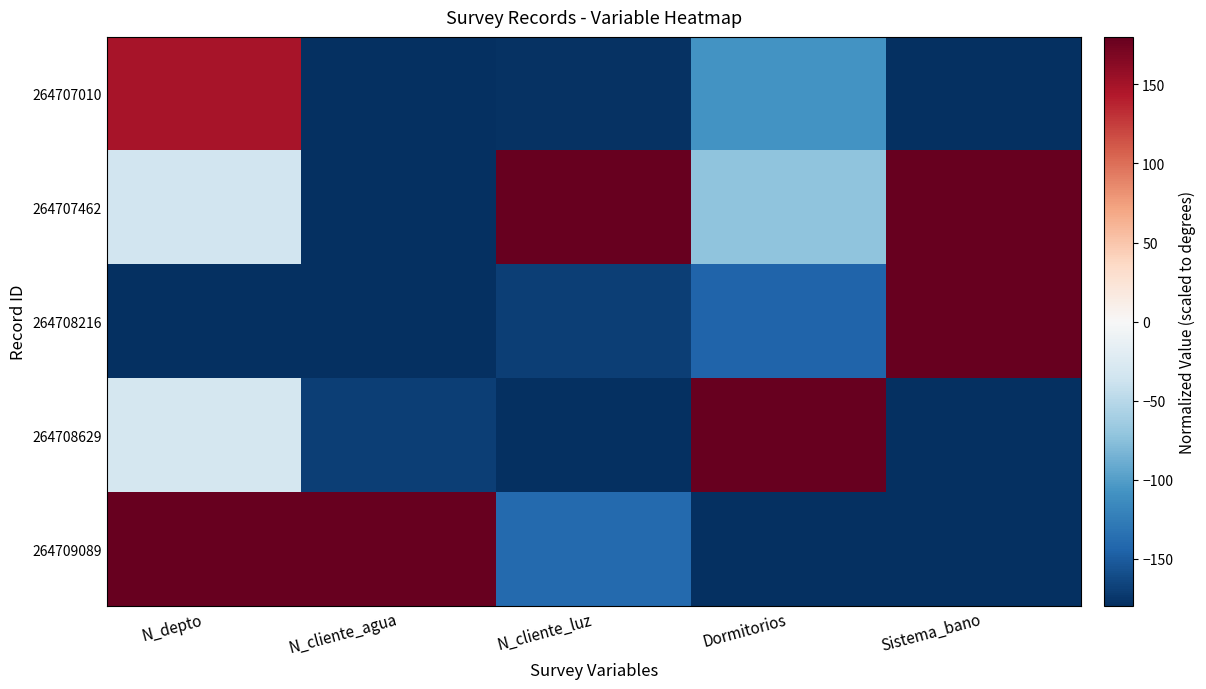

How many series are shown in this chart?

5